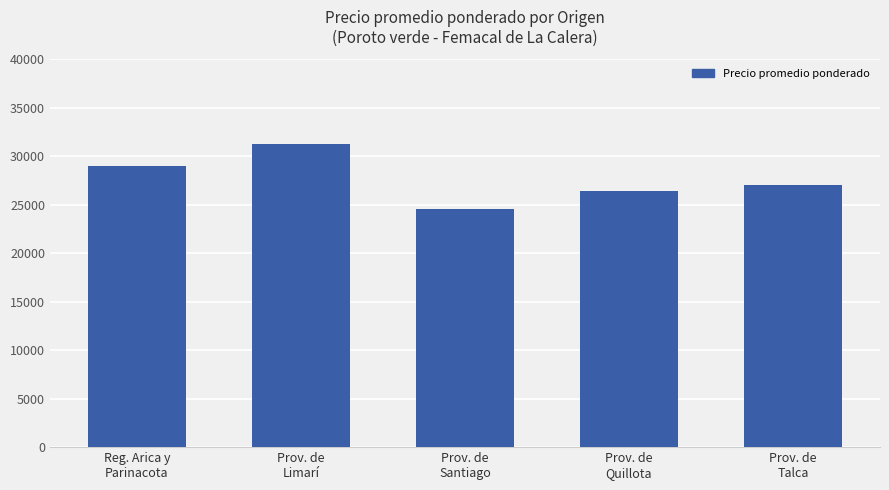

Reading left to right, transcribe all the data shown in this chart.

Reg. Arica y
Parinacota=29044	Prov. de
Limarí=31255	Prov. de
Santiago=24534	Prov. de
Quillota=26429	Prov. de
Talca=26990